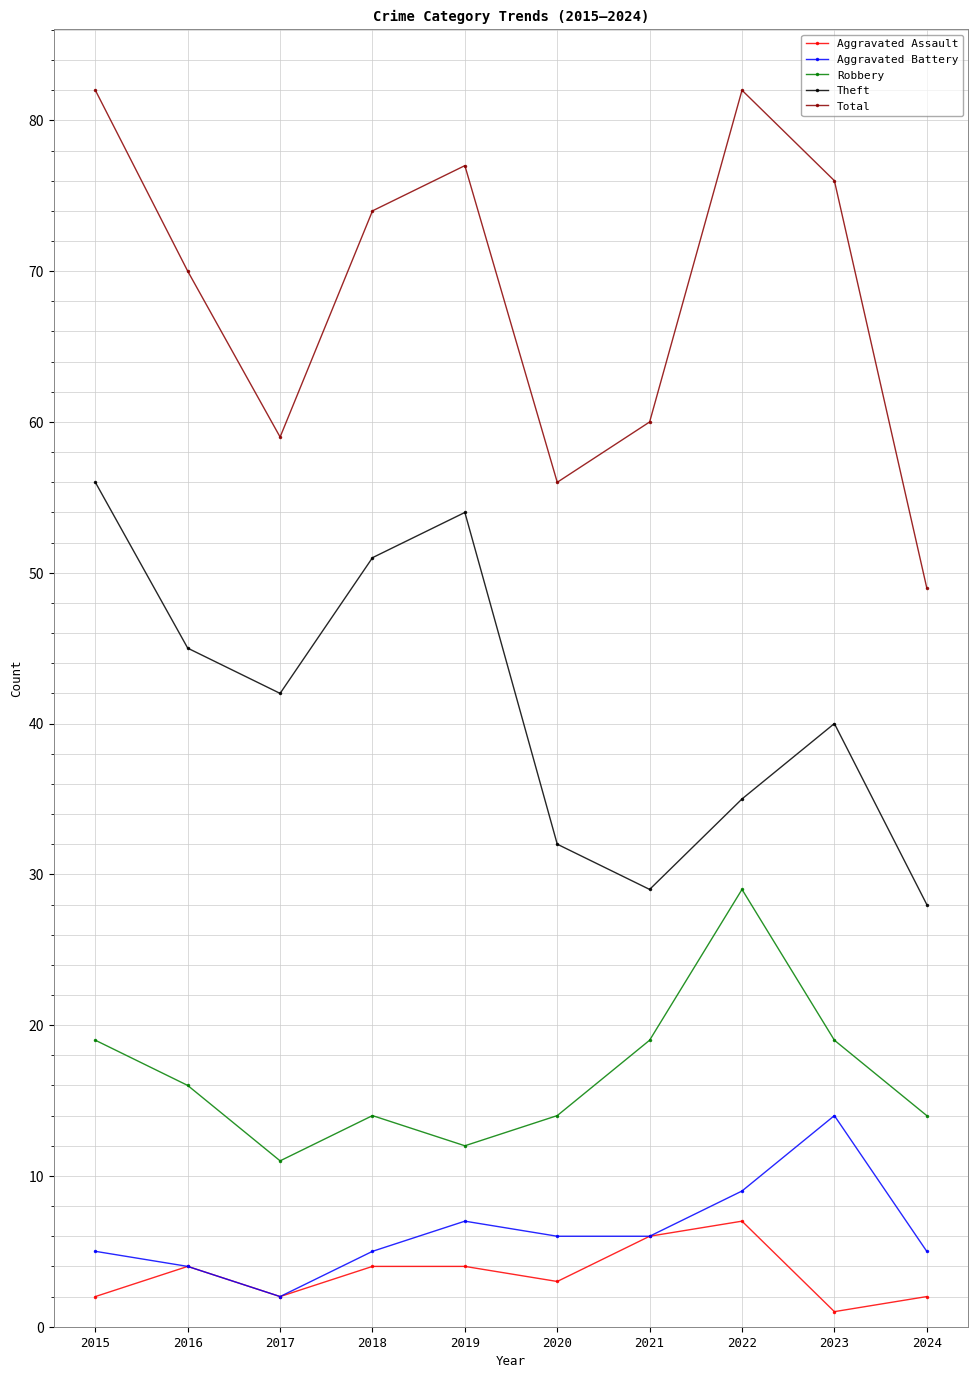

Which series has the widest spread of values?

Total